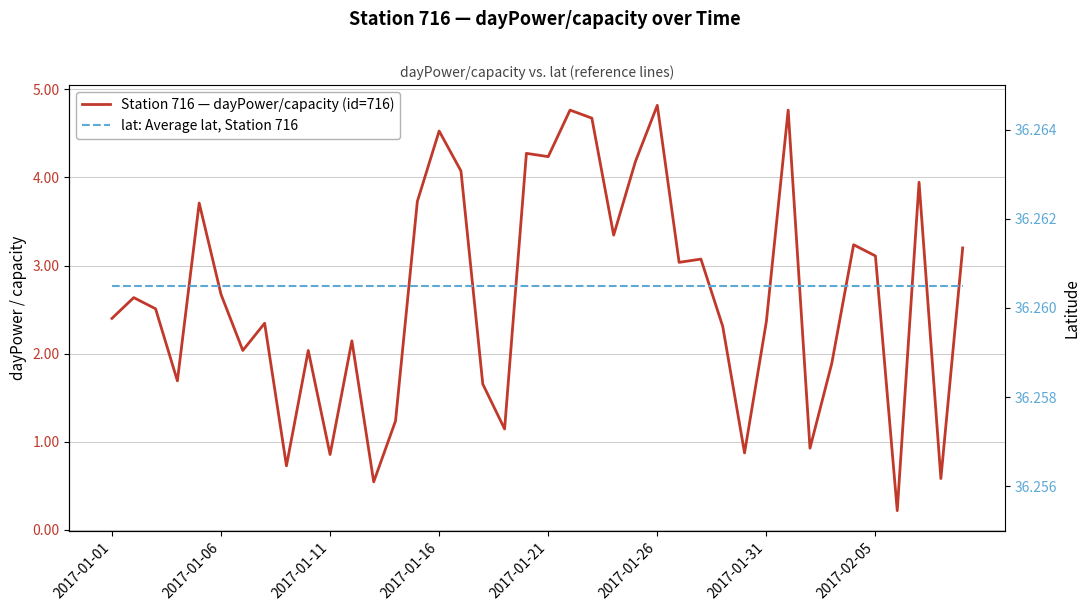

What is the spread (max minus min) of values at 2017-01-11?

35.4